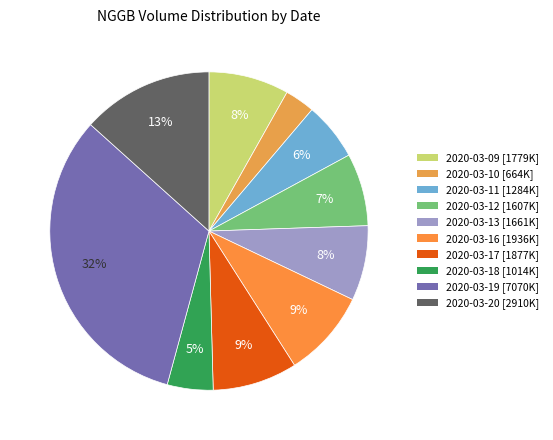

How many segments does this pie chart have?

10